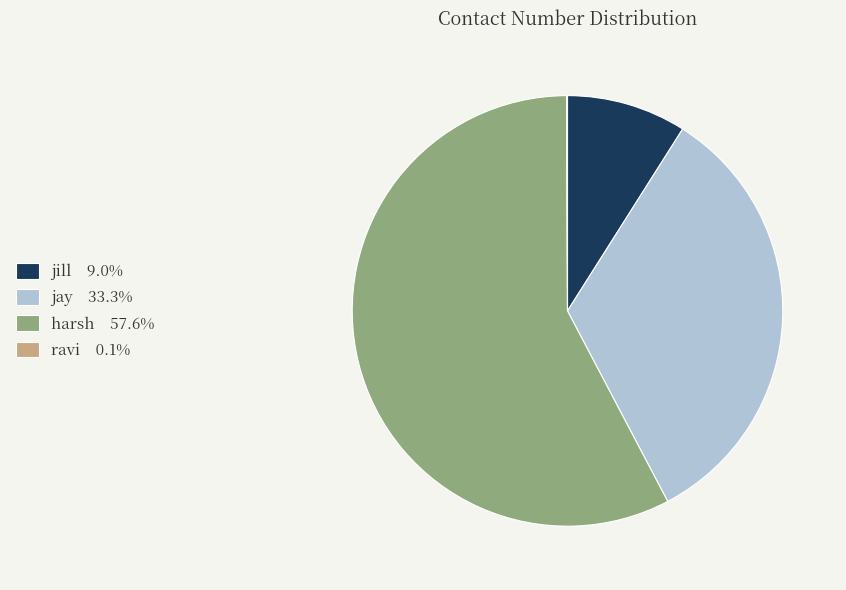

Combined, do jill and harsh account for over 50%?

Yes